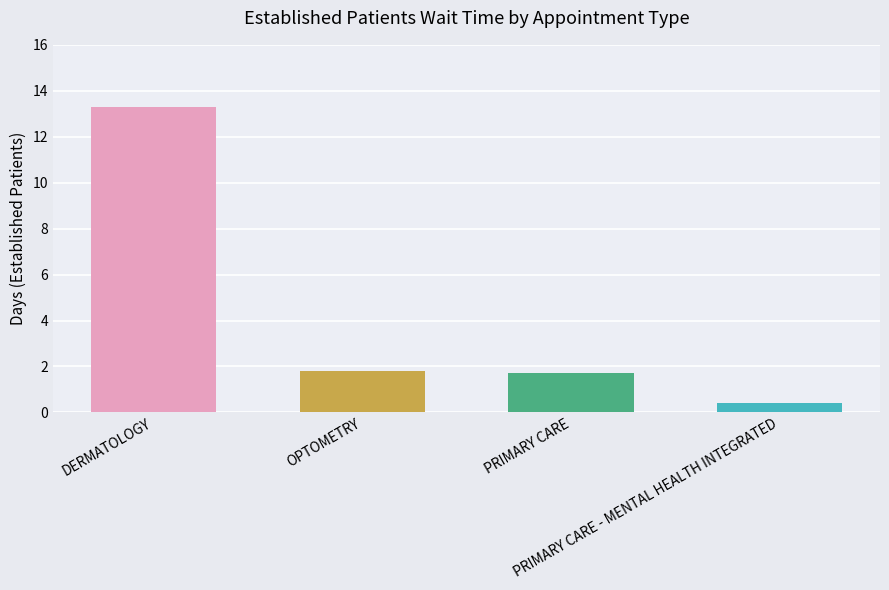

What is the label of the 2nd bar from the left?

OPTOMETRY